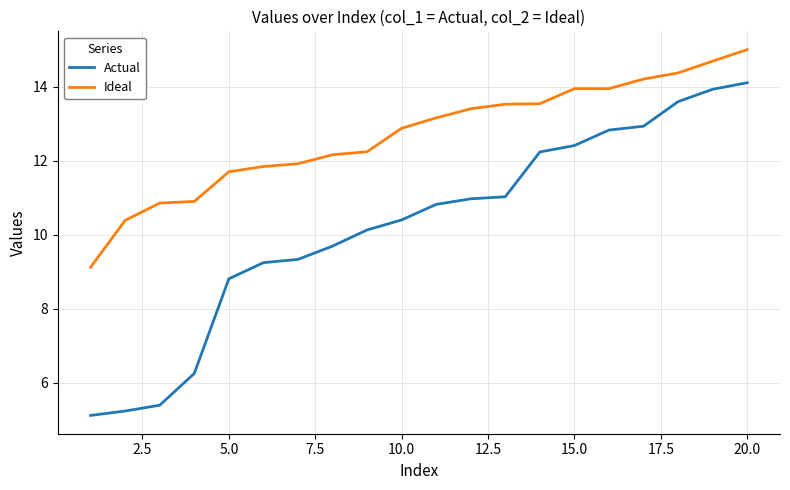

Which series has the widest spread of values?

Actual